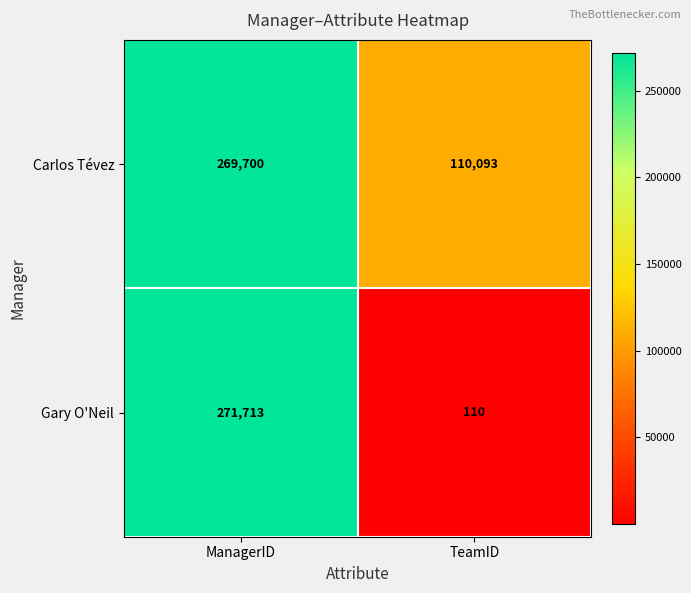

At TeamID, list the series in order from smallest to largest.

Gary O'Neil, Carlos Tévez